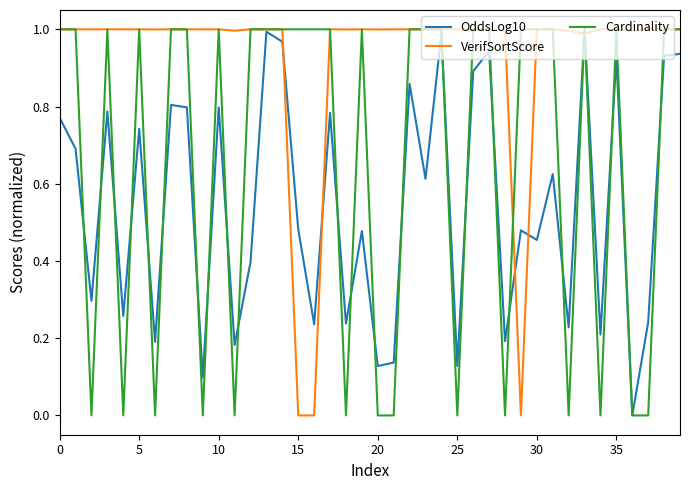

Which series has the largest total across all categories?

VerifSortScore